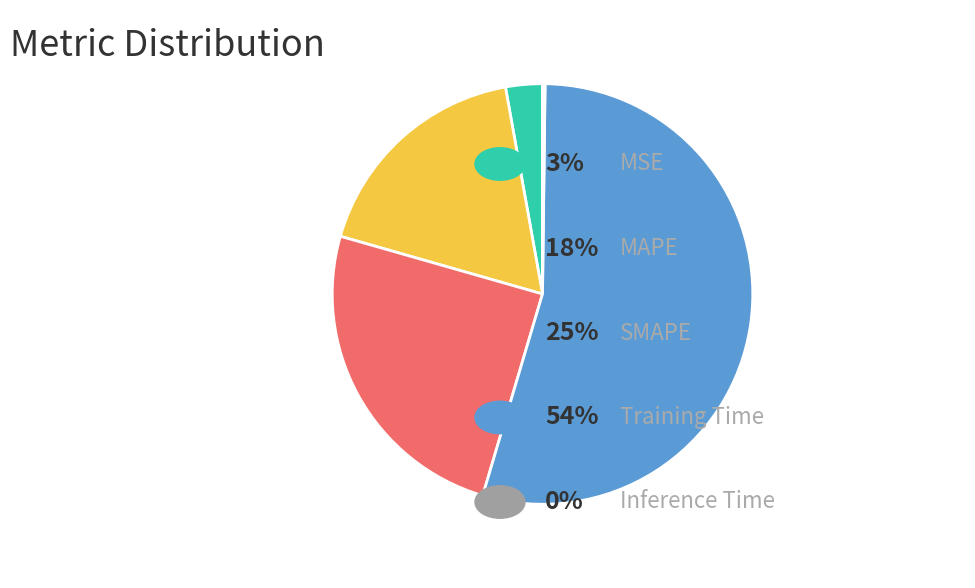

Is there a majority slice in this chart?

Yes